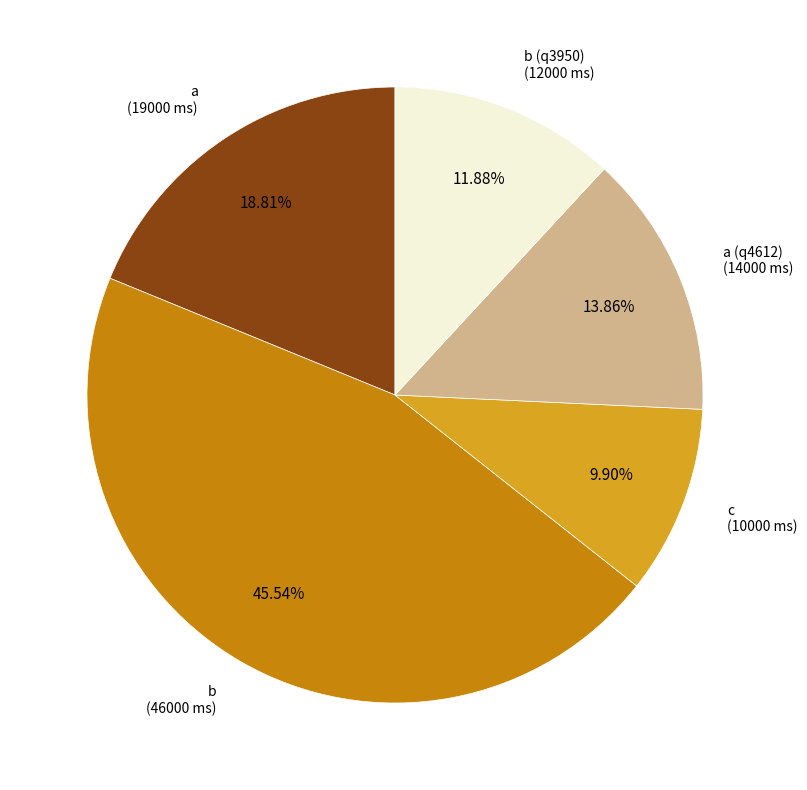

Does any single category account for the majority?

No